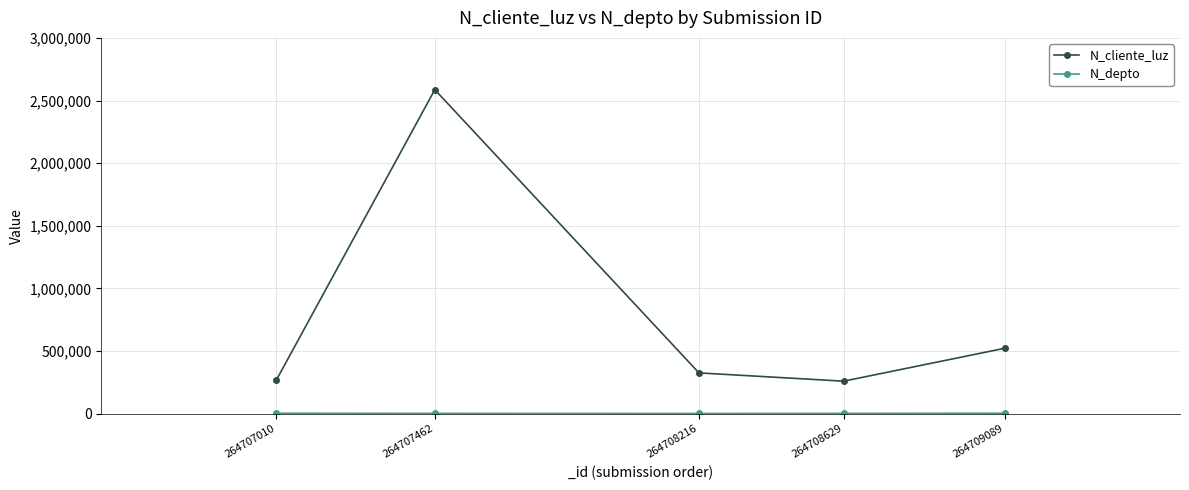

Which series has the largest range (max minus min)?

N_cliente_luz